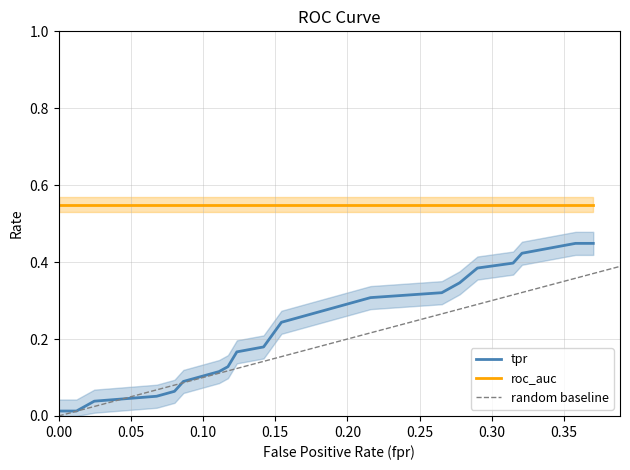

Reading right to left, extract all data points from this chart.

fpr: 0.4	0.4	0.3	0.3	0.3	0.3	0.3	0.3	0.2	0.2	0.2	0.1	0.1	0.1	0.1	0.1	0.1	0.1	0.0	0.0	0.0
tpr: 0.4	0.4	0.4	0.4	0.4	0.4	0.3	0.3	0.3	0.3	0.2	0.2	0.2	0.1	0.1	0.1	0.1	0.1	0.0	0.0	0.0
roc_auc: 0.5	0.5	0.5	0.5	0.5	0.5	0.5	0.5	0.5	0.5	0.5	0.5	0.5	0.5	0.5	0.5	0.5	0.5	0.5	0.5	0.5